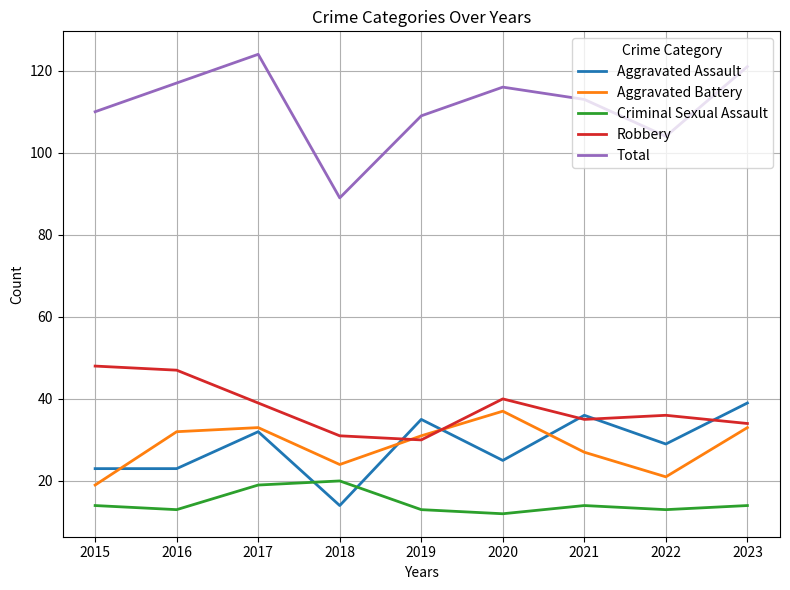

Reading right to left, what are all the values shown in this chart?

Aggravated Assault: 39	29	36	25	35	14	32	23	23
Aggravated Battery: 33	21	27	37	31	24	33	32	19
Criminal Sexual Assault: 14	13	14	12	13	20	19	13	14
Robbery: 34	36	35	40	30	31	39	47	48
Total: 121	104	113	116	109	89	124	117	110